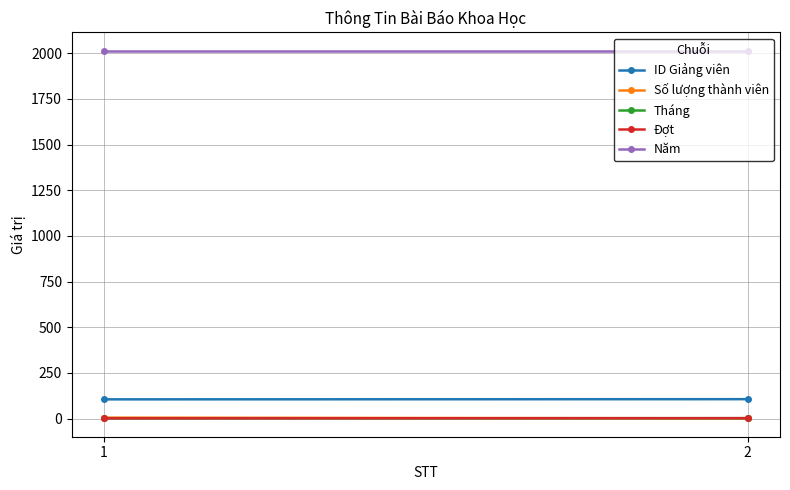

The value of ID Giảng viên at 2 is 33. True or false?

False